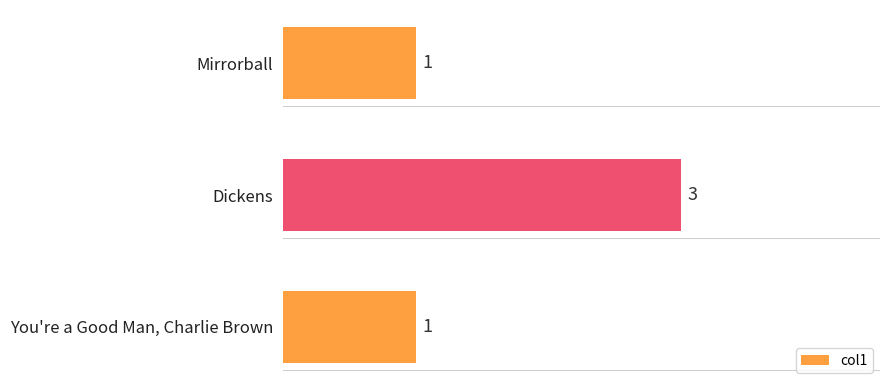

Count the values in the range 1 to 3.

3